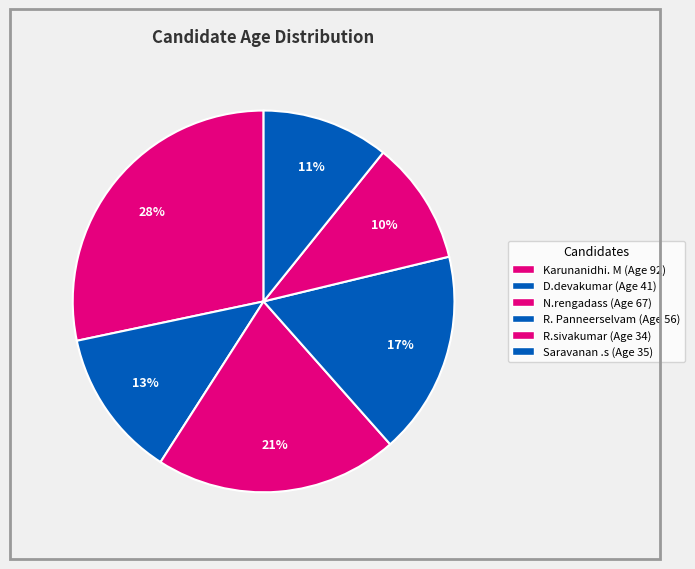

Is D.devakumar the majority of the pie?

No